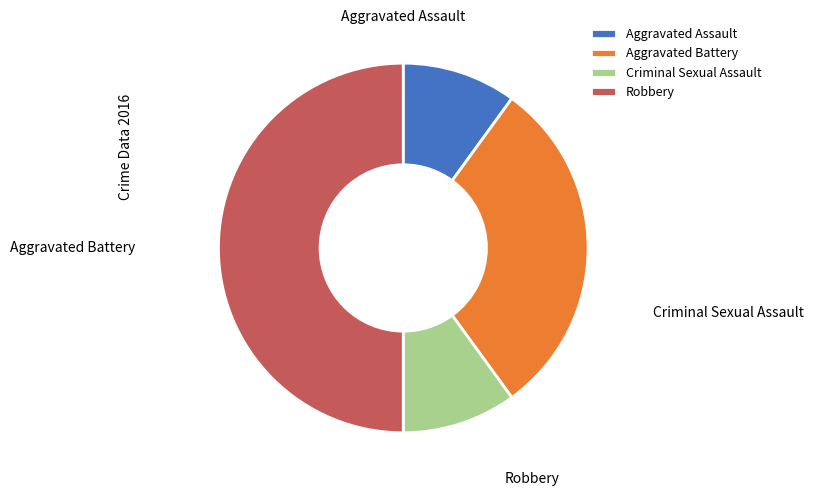

What is the largest slice in the pie chart?

Robbery